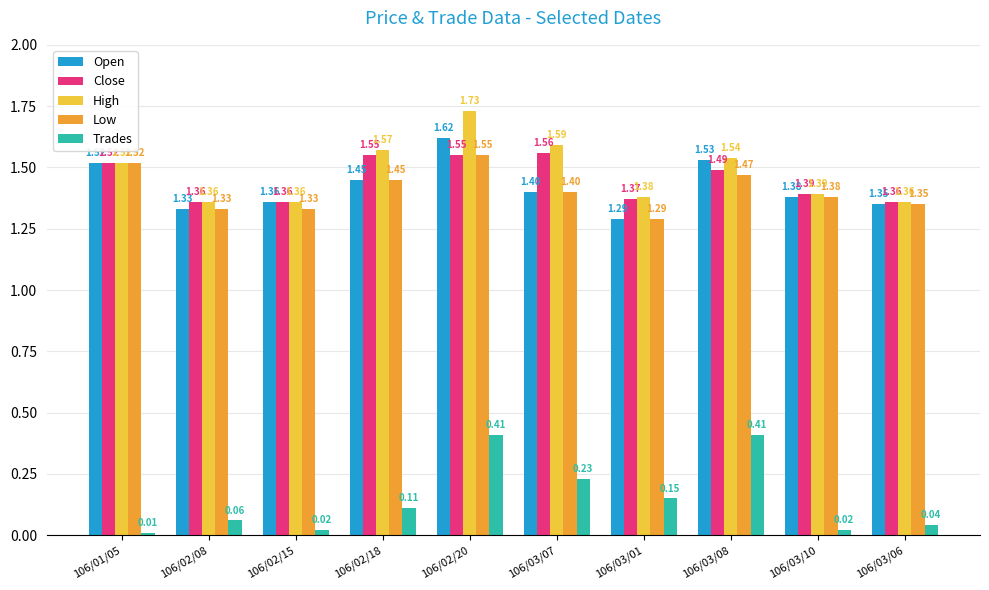

What position from the left is 106/03/07?

6